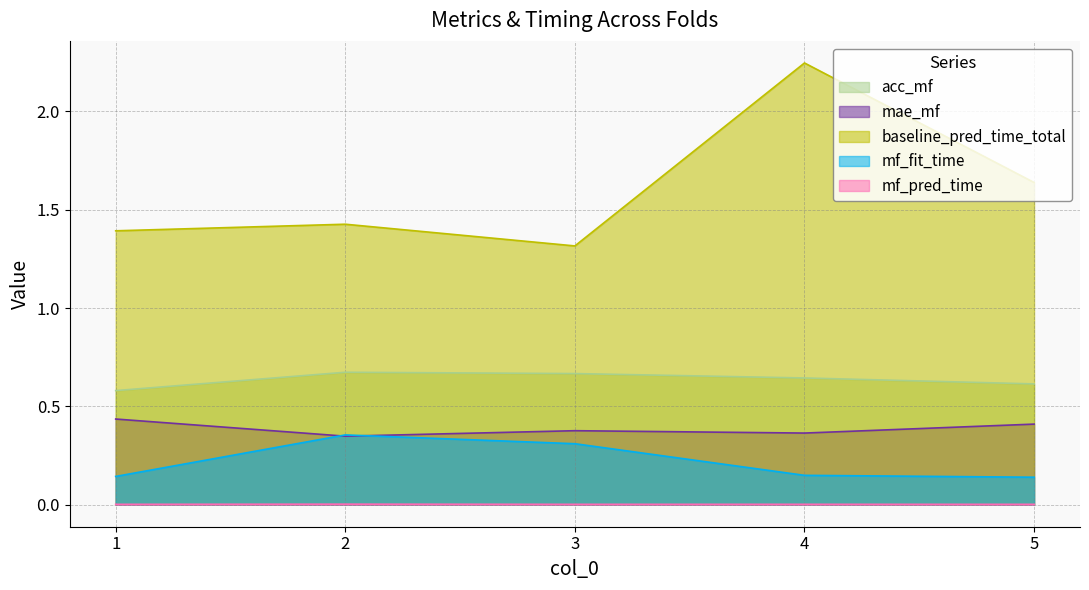

True or false: mf_pred_time and mf_fit_time intersect in this chart.

False